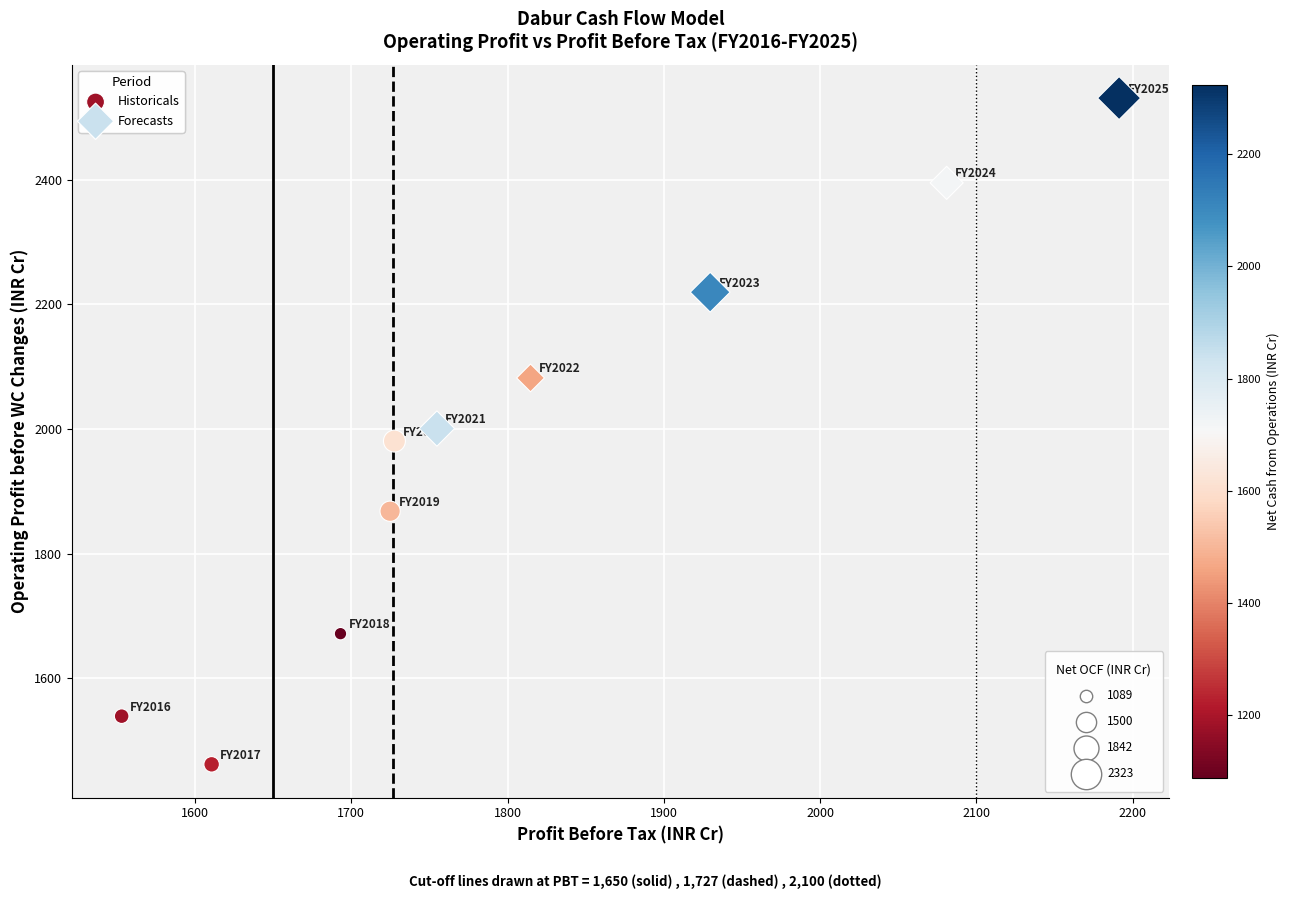

Which series reaches the minimum Y coordinate?

Historicals